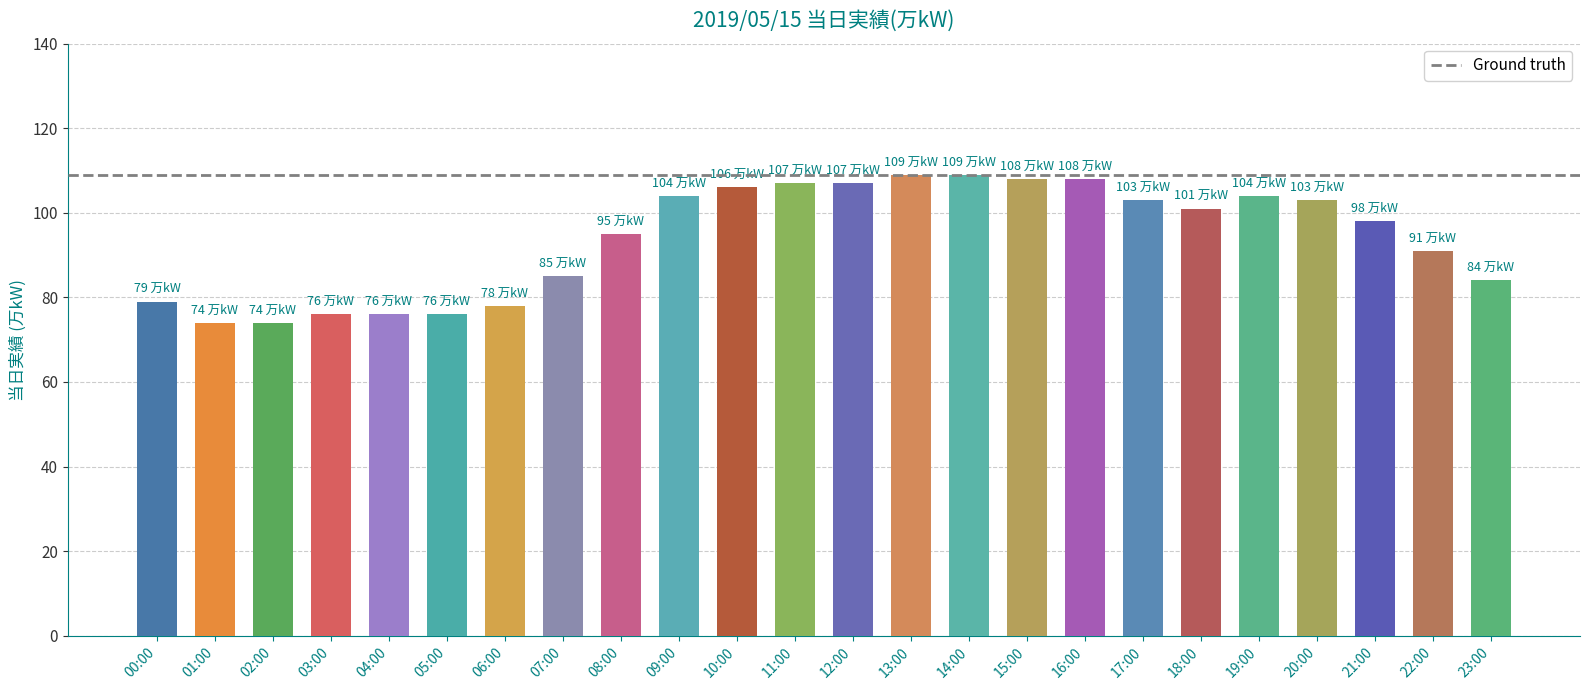

What is the ratio of the value at 08:00 to the value at 15:00?

0.9